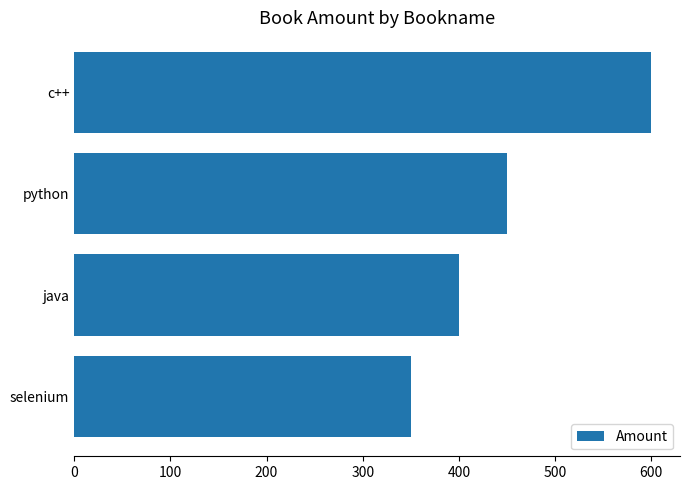

What is the ratio of the value at java to the value at c++?

0.7